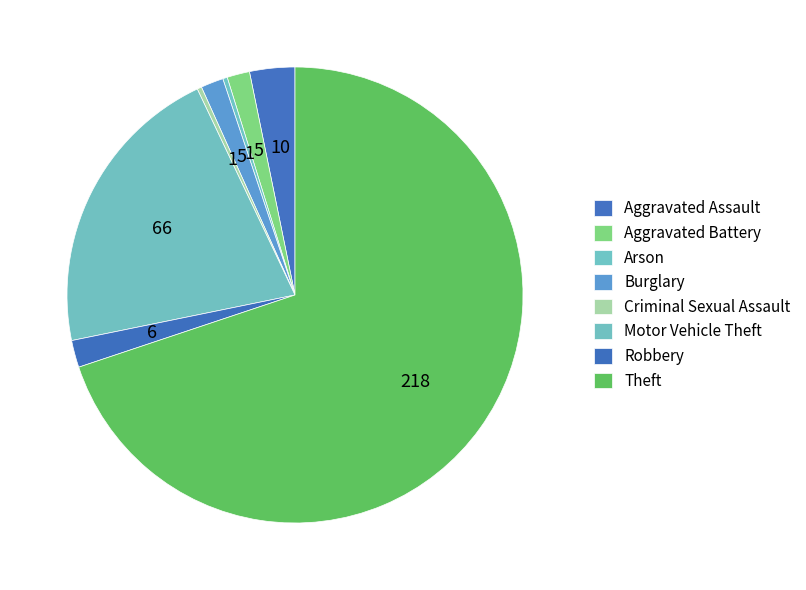

To the nearest percent, what is the average slice percentage?

12%